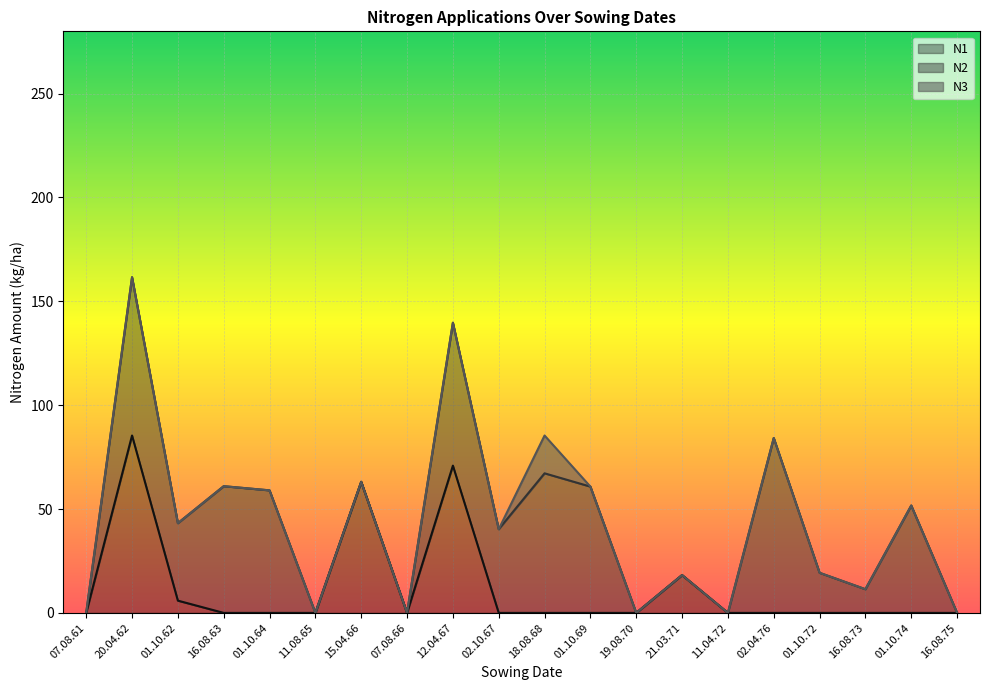

What value does the N2 series have at 12.04.67?

68.8